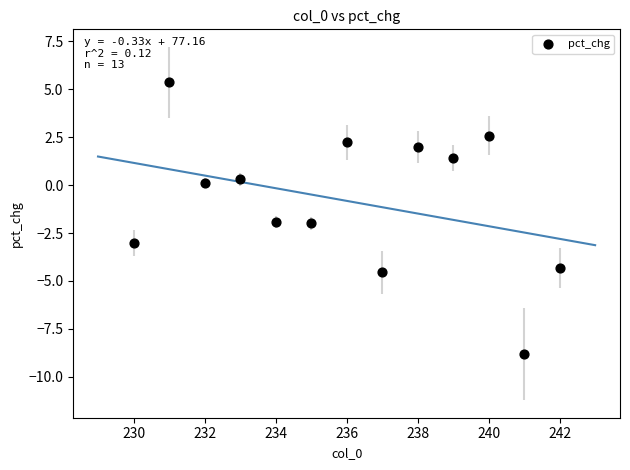

What is the range of Y values (max minus min)?

14.2